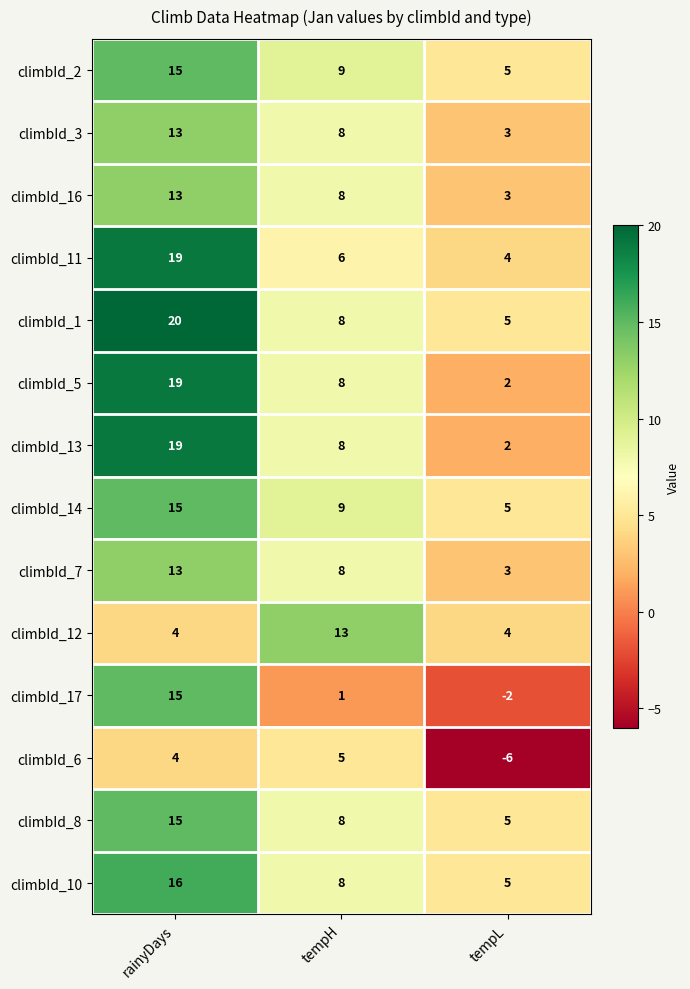

What is the average value of the climbId_13 series?

10